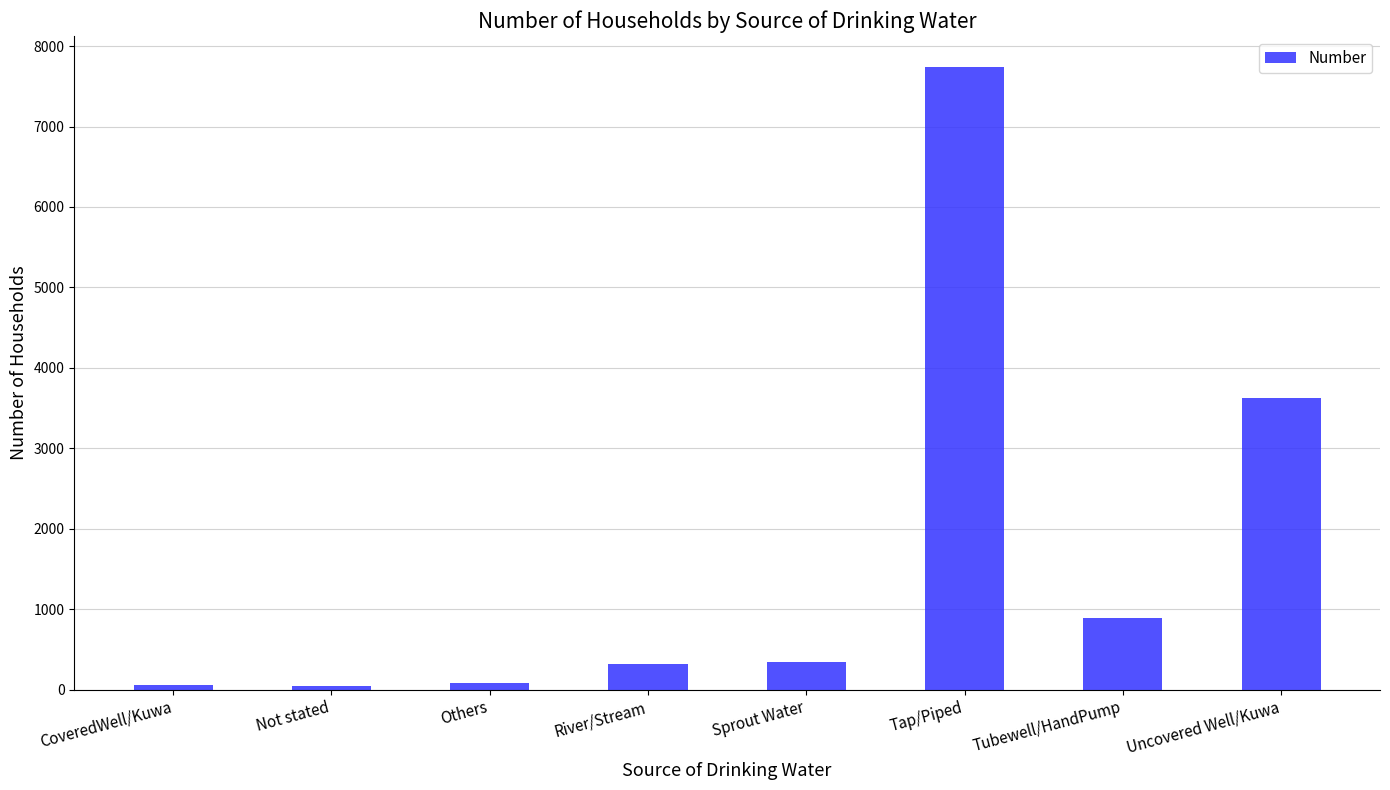

What is the maximum value shown in the chart?

7739